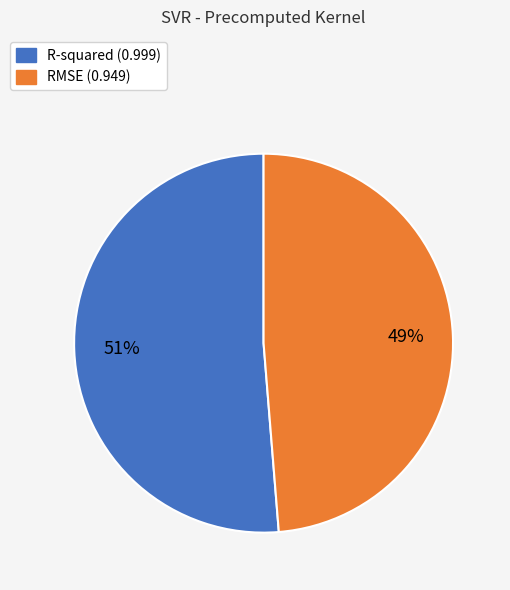

What is the largest slice in the pie chart?

R-squared